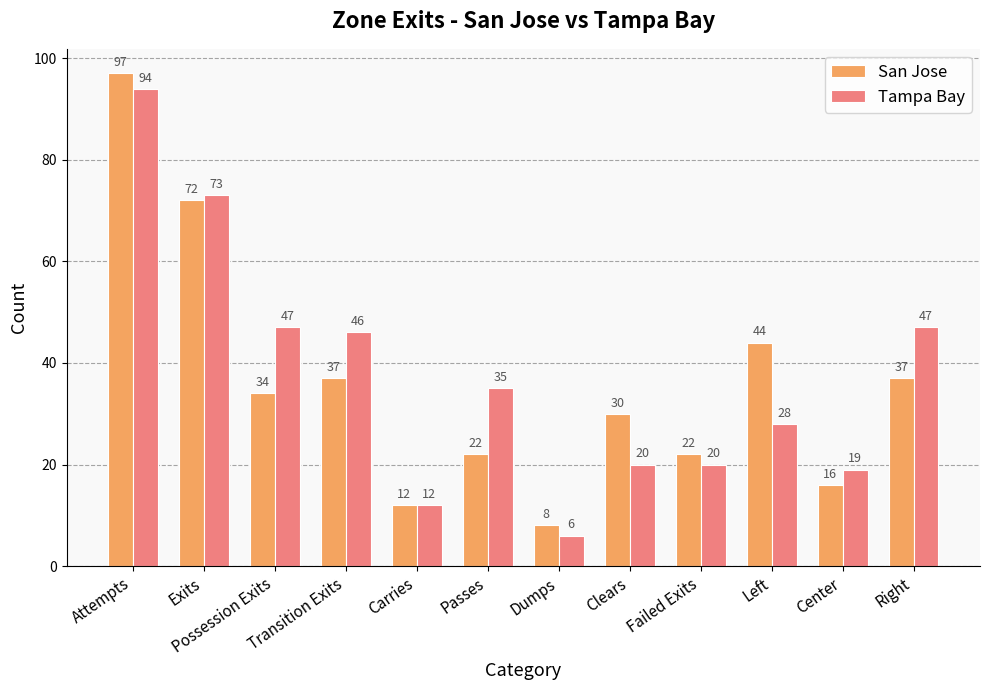

The value of Tampa Bay at Attempts is 94. True or false?

True